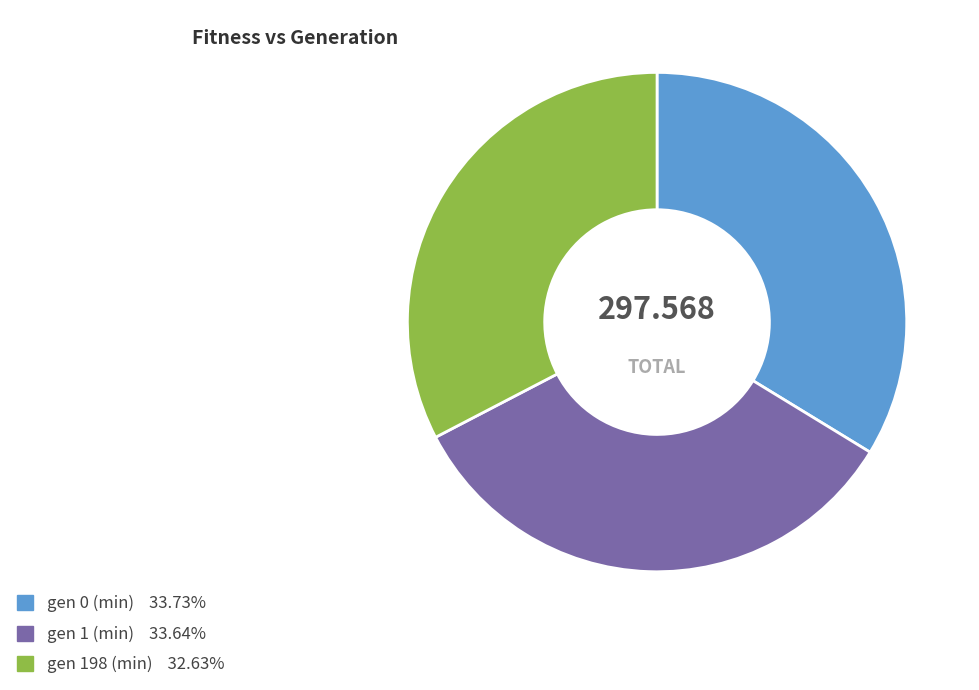

True or false: gen 1 (min) accounts for 34% of the total.

True